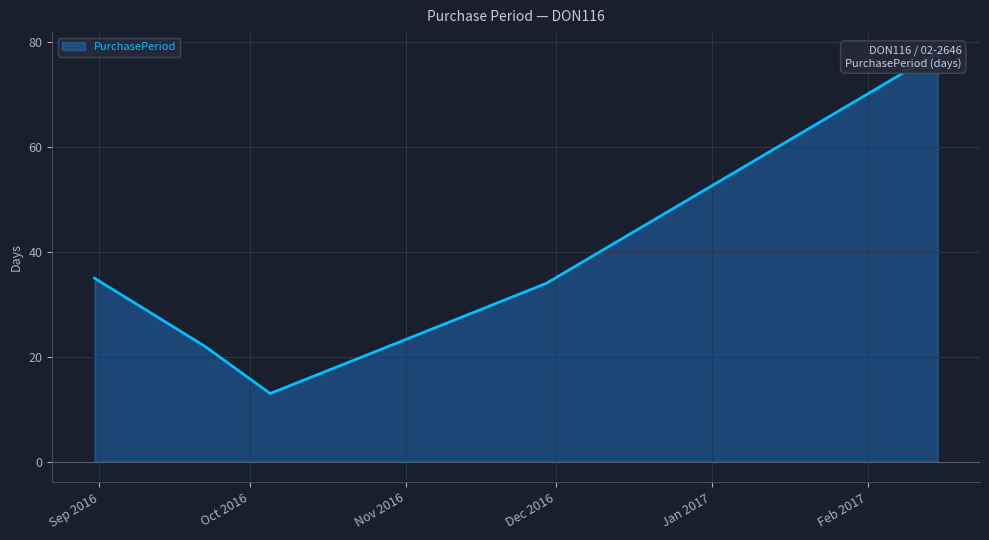

Reading left to right, what are all the values shown in this chart?

2016-08-31=35	2016-09-22=22	2016-10-05=13	2016-10-26=21	2016-11-29=34	2017-02-15=78